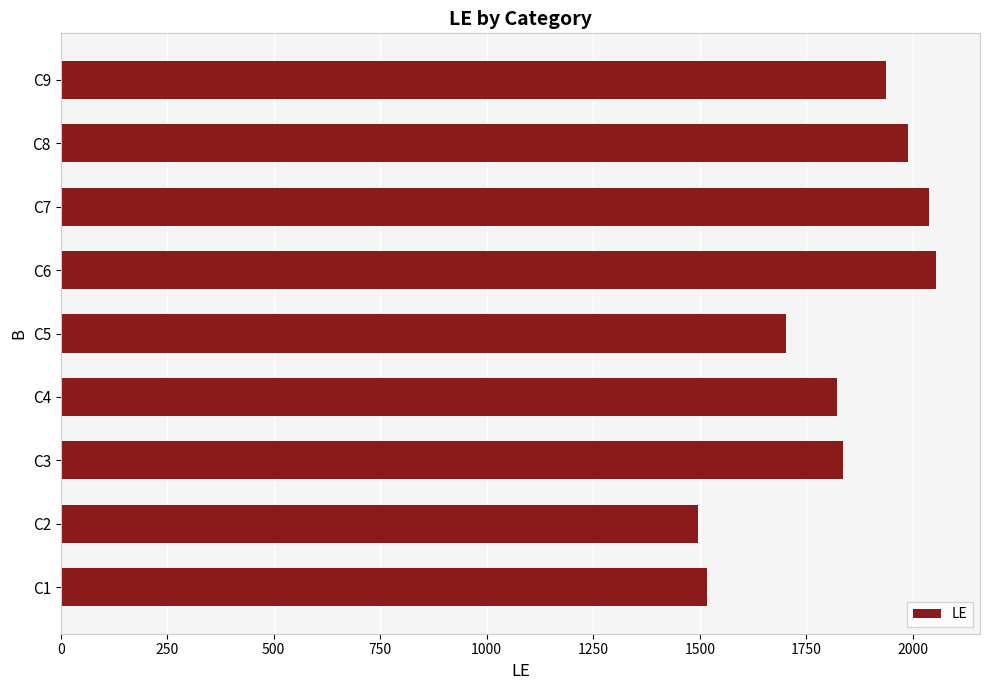

The value at C8 is 1988. True or false?

True